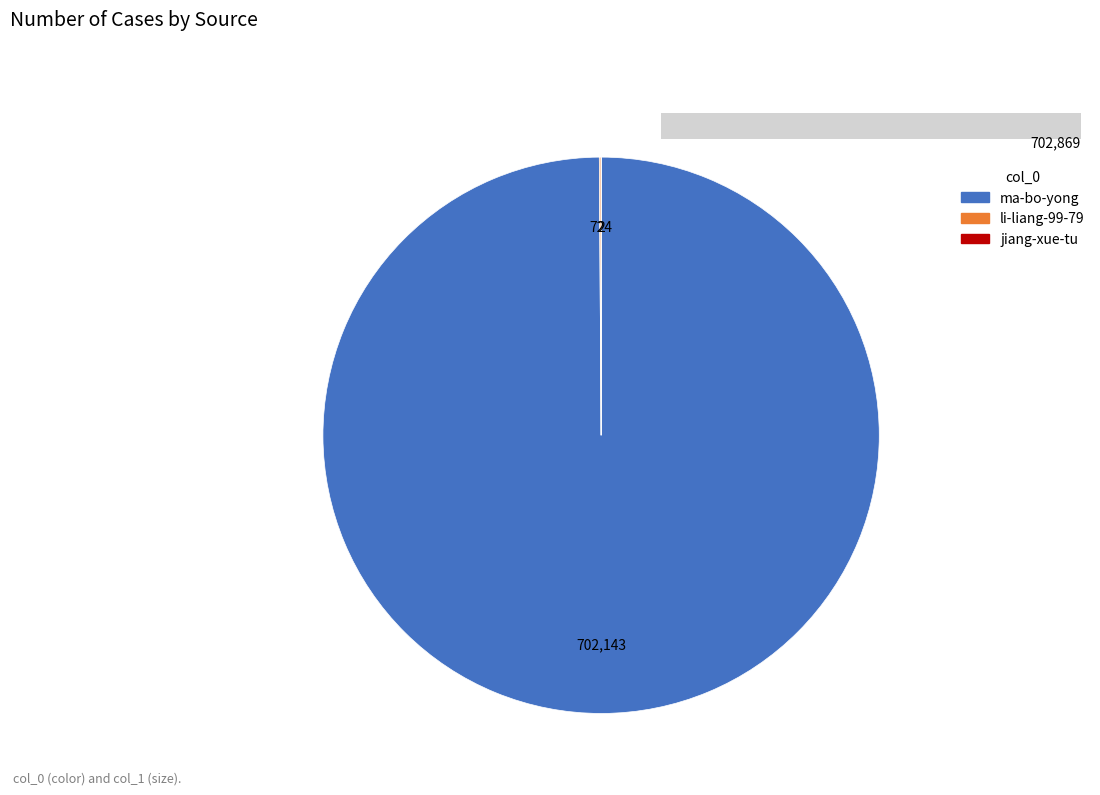

Does ma-bo-yong represent more than half of the total?

Yes